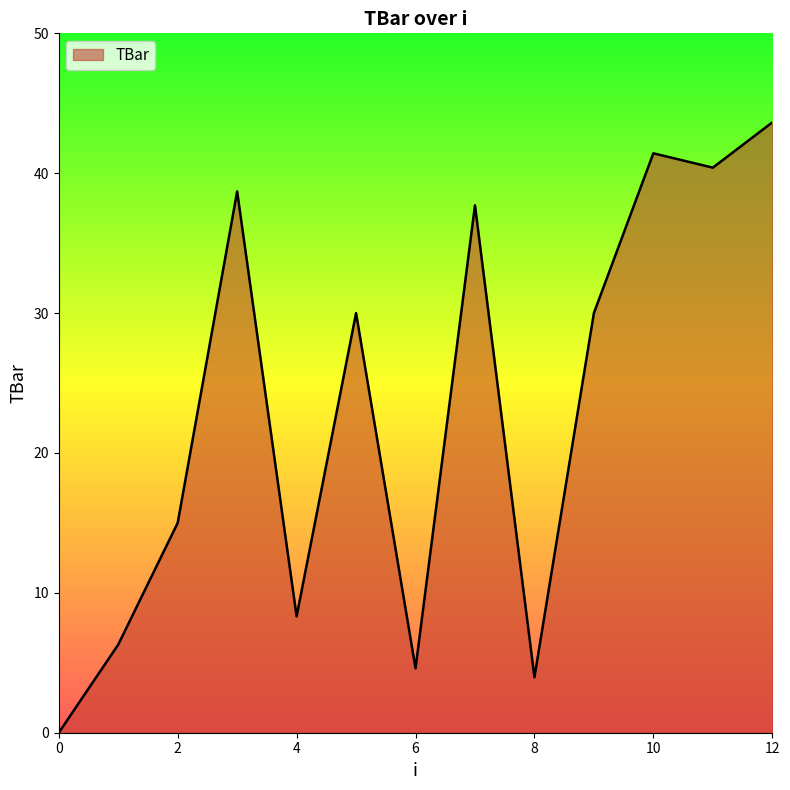

What is the difference between the maximum and minimum values?

43.6